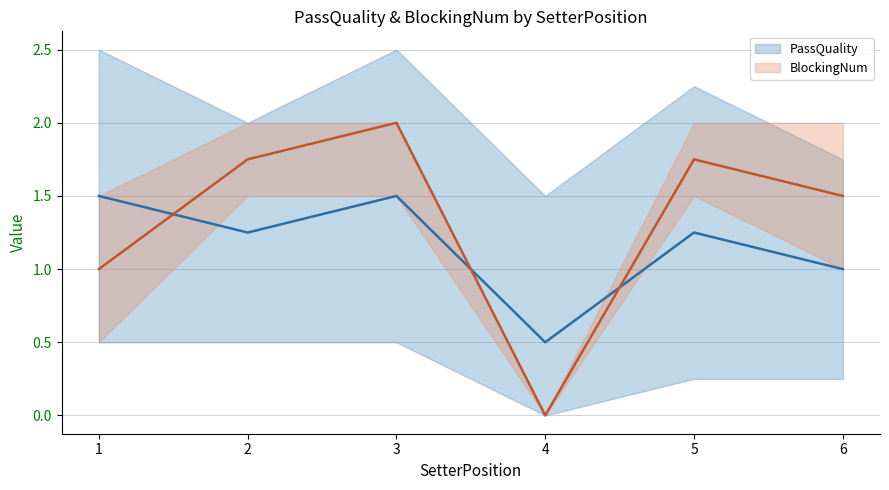

What is the sum of all PassQuality values?

7.0